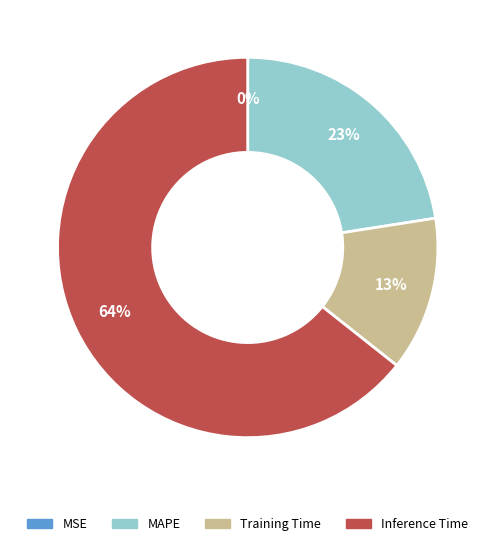

To the nearest percent, what portion does Inference Time represent?

64%